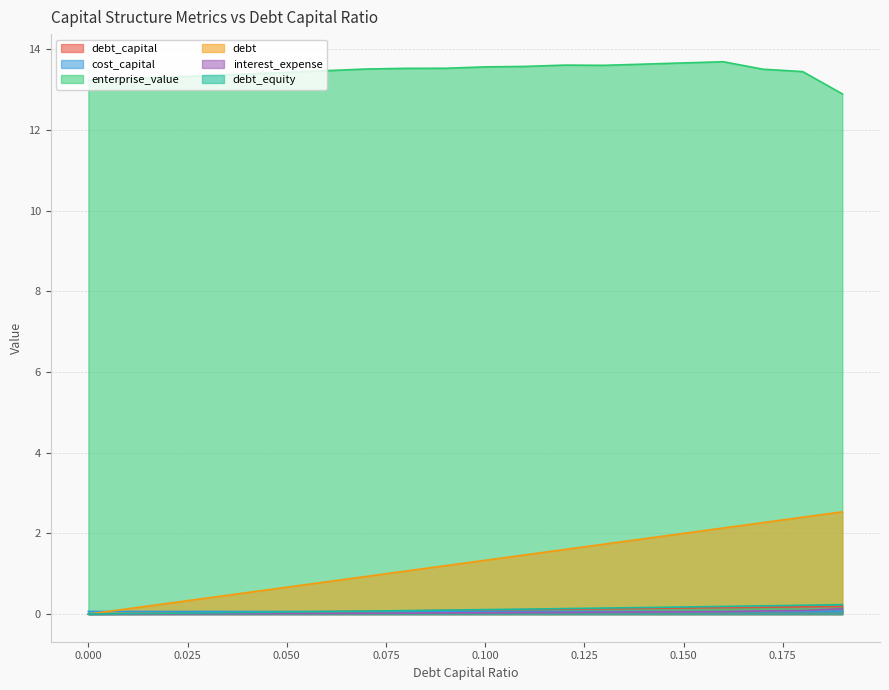

Is it true that debt_equity equals 0.0 at 0.03?

False